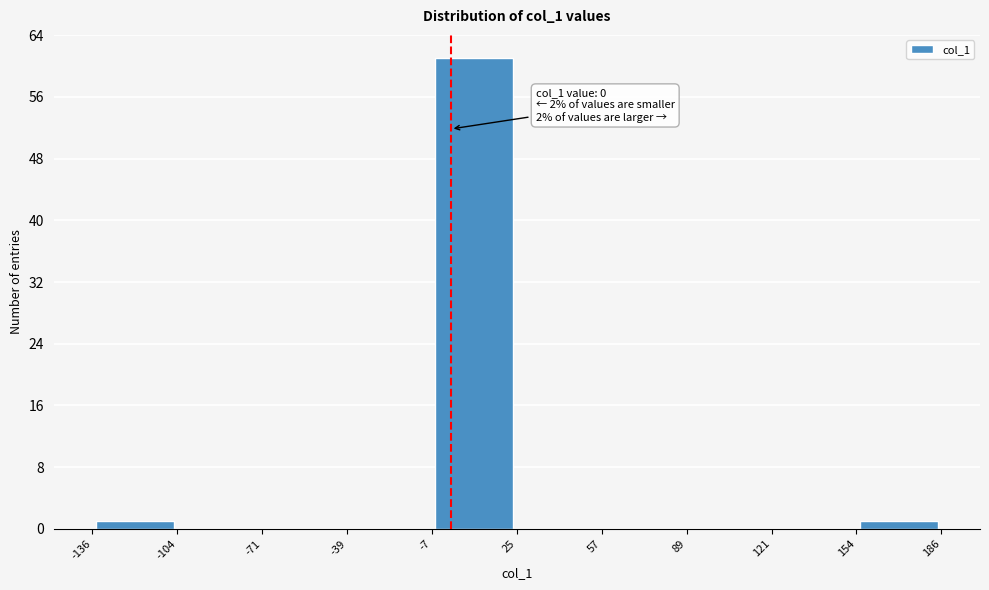

Over which range of the x-axis is the bar tallest?

-7 to 25